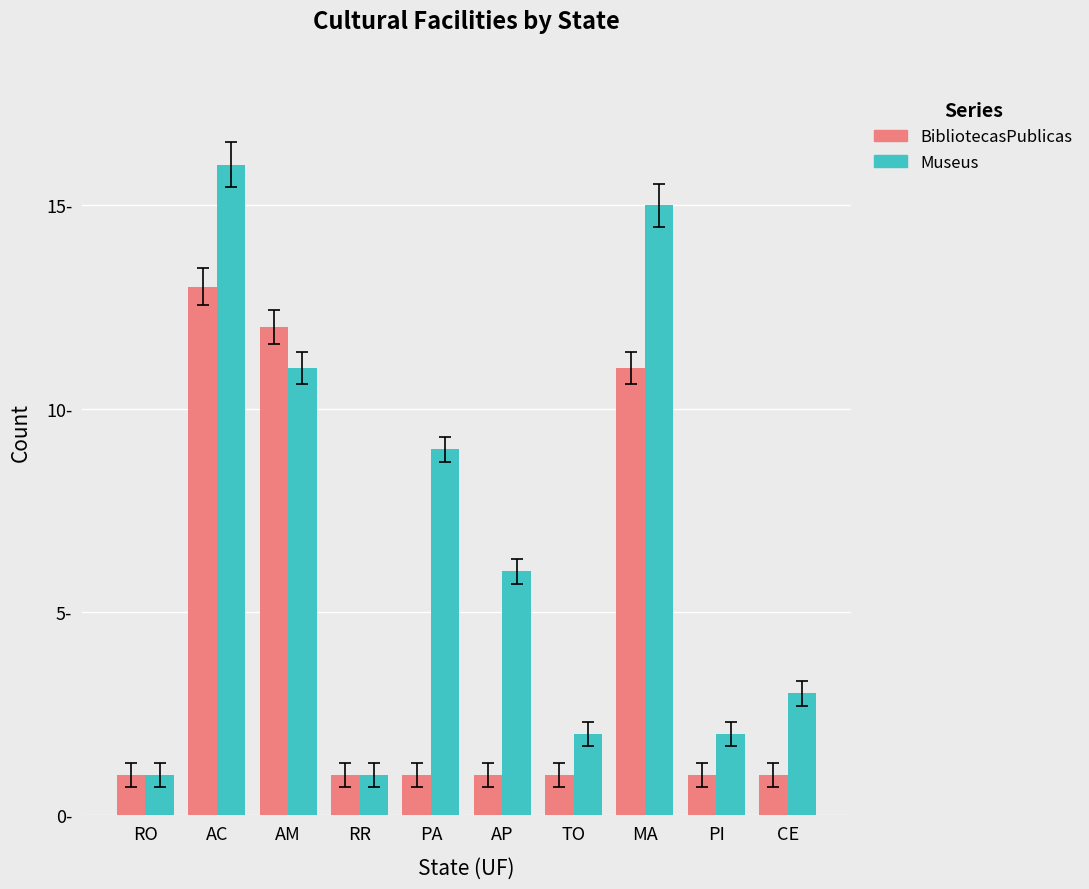

Are the bars horizontal?

No